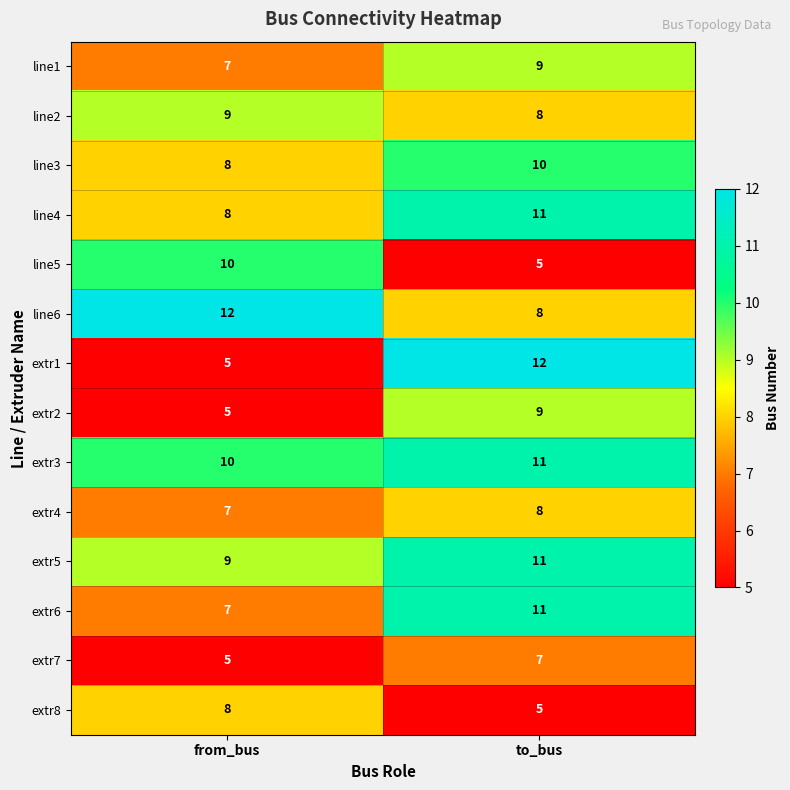

What is the highest value of the extr5 series?

11